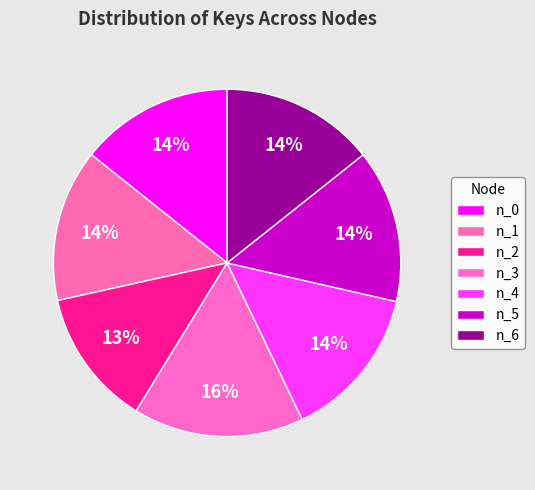

Combined, what portion of the pie is n_1 and n_6?

28.5%